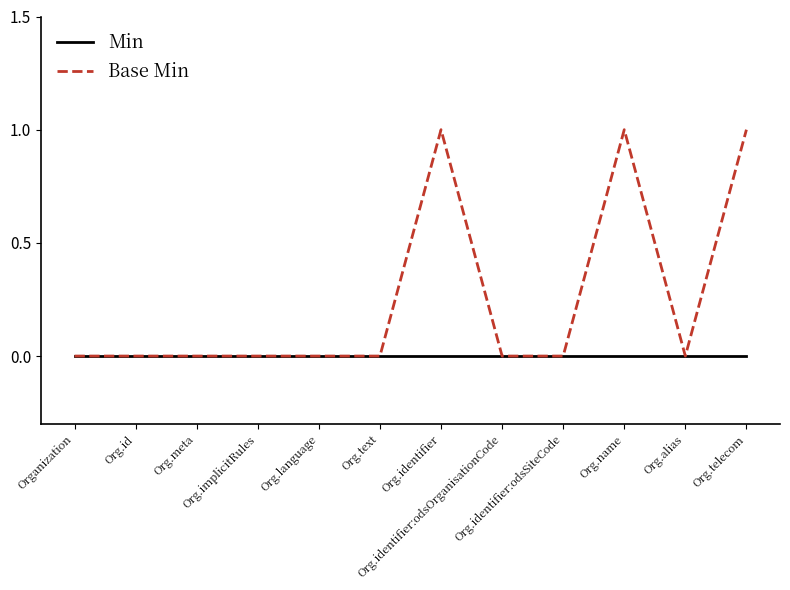

Reading left to right, extract all data points from this chart.

Min: Organization=0	Org.id=0	Org.meta=0	Org.implicitRules=0	Org.language=0	Org.text=0	Org.identifier=0	Org.identifier:odsOrganisationCode=0	Org.identifier:odsSiteCode=0	Org.name=0	Org.alias=0	Org.telecom=0
Base Min: Organization=0	Org.id=0	Org.meta=0	Org.implicitRules=0	Org.language=0	Org.text=0	Org.identifier=1	Org.identifier:odsOrganisationCode=0	Org.identifier:odsSiteCode=0	Org.name=1	Org.alias=0	Org.telecom=1